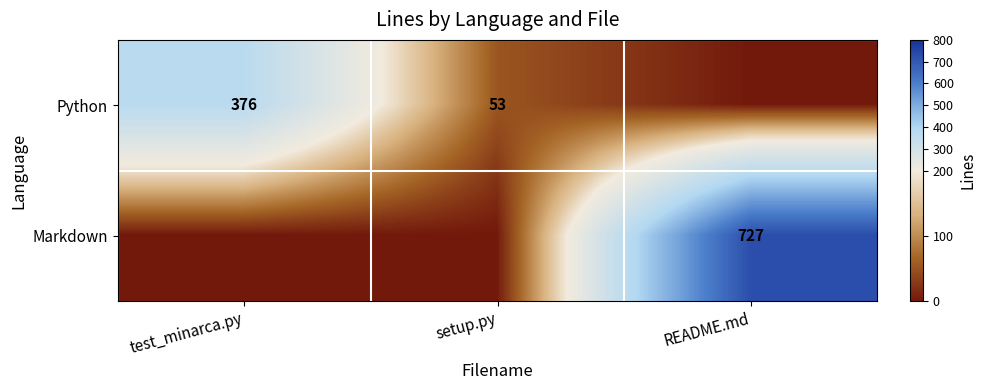

The value of Markdown at README.md is 727. True or false?

True